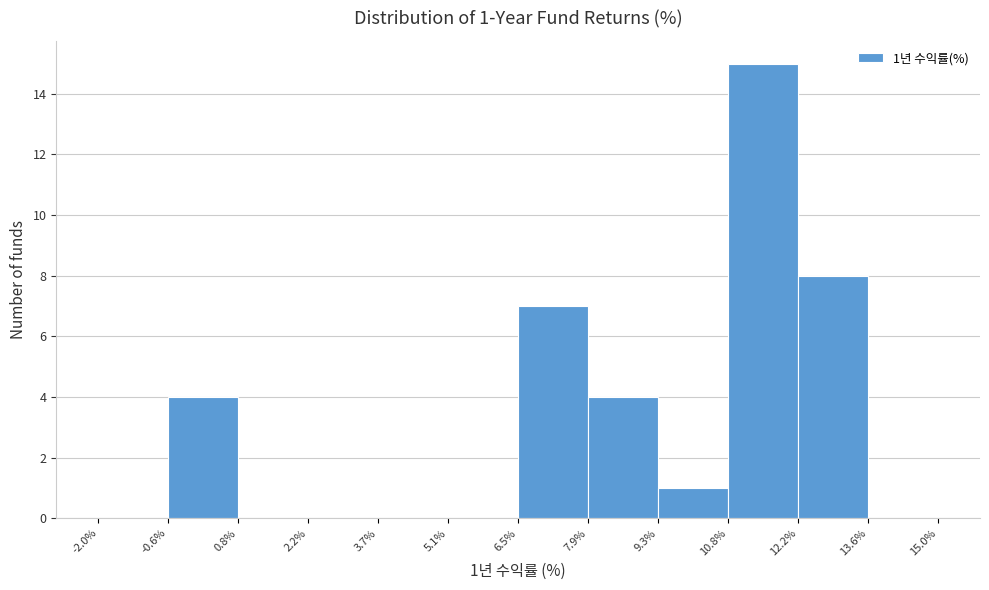

Which range on the x-axis has the tallest bar?

10.8% to 12.2%